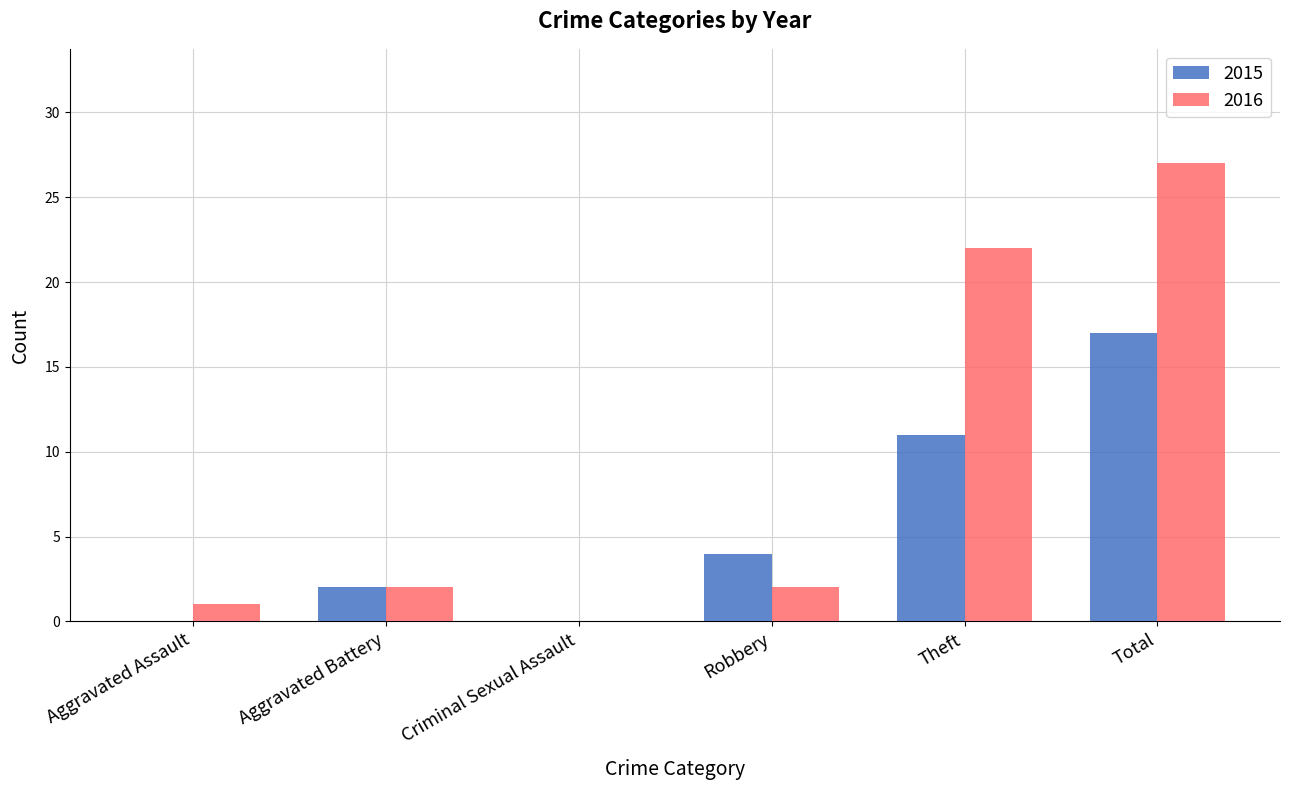

Which series has the largest range (max minus min)?

2016